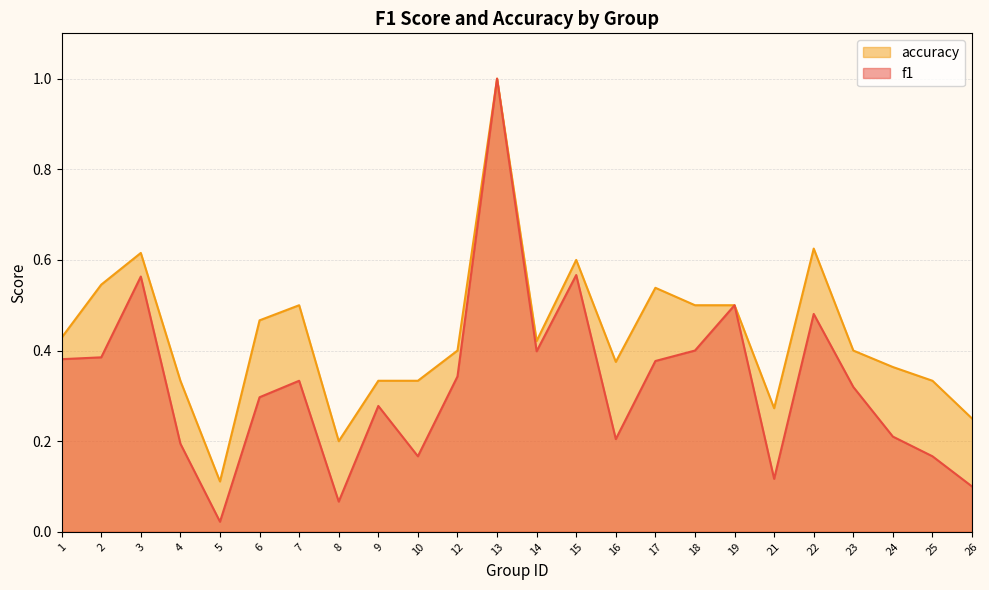

Where is accuracy nearest to the value 0?

5